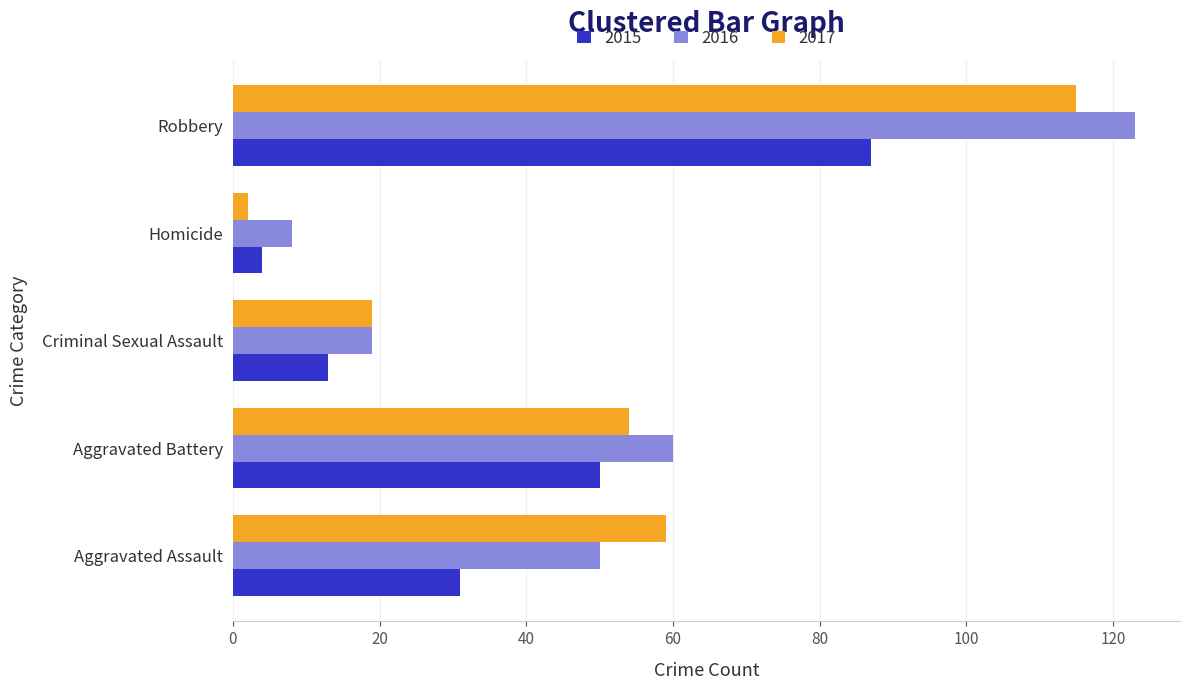

At which category does the chart reach its peak across all series?

Robbery